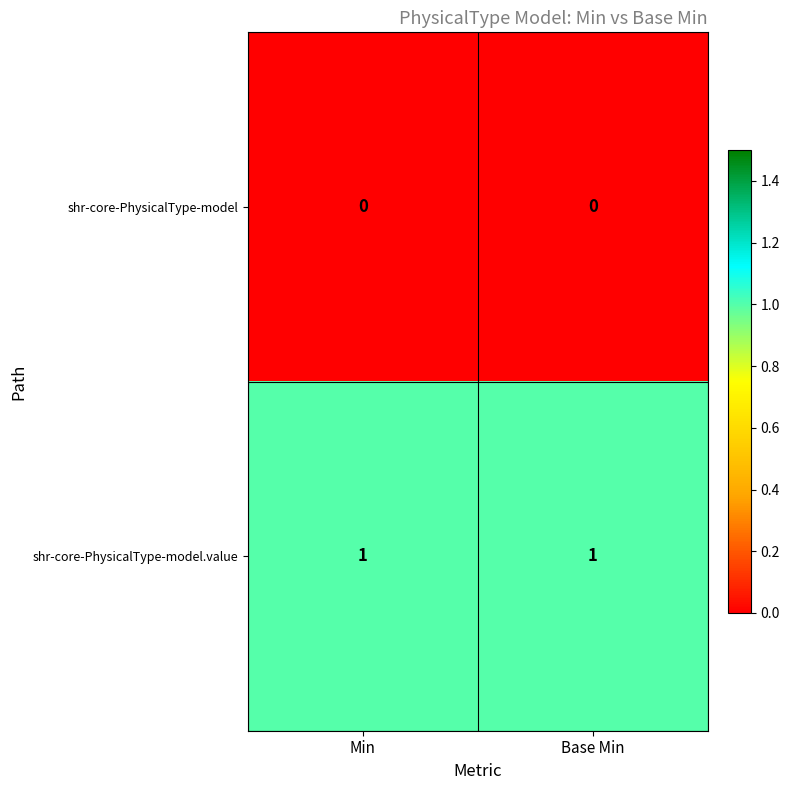

List the series in order of their overall mean, lowest first.

shr-core-PhysicalType-model, shr-core-PhysicalType-model.value